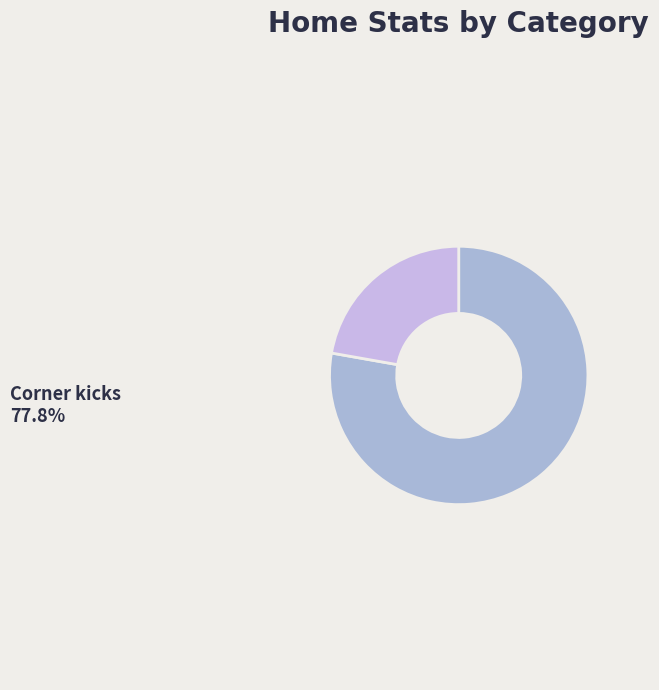

Which slice is the smallest?

Yellow cards